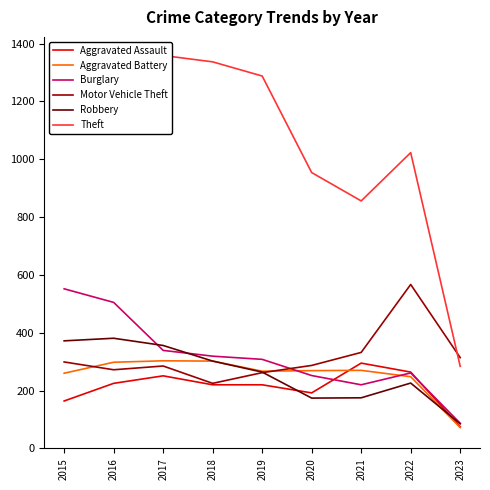

What are all the series names shown in the legend?

Aggravated Assault, Aggravated Battery, Burglary, Motor Vehicle Theft, Robbery, Theft